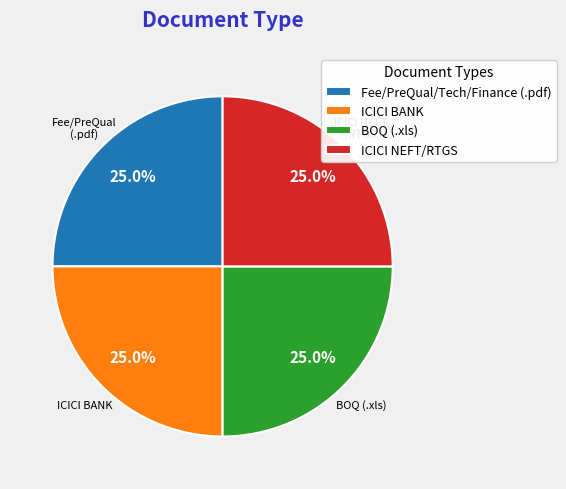

What portion of the pie excludes Fee/PreQual/Tech/Finance (.pdf)?

75.0%